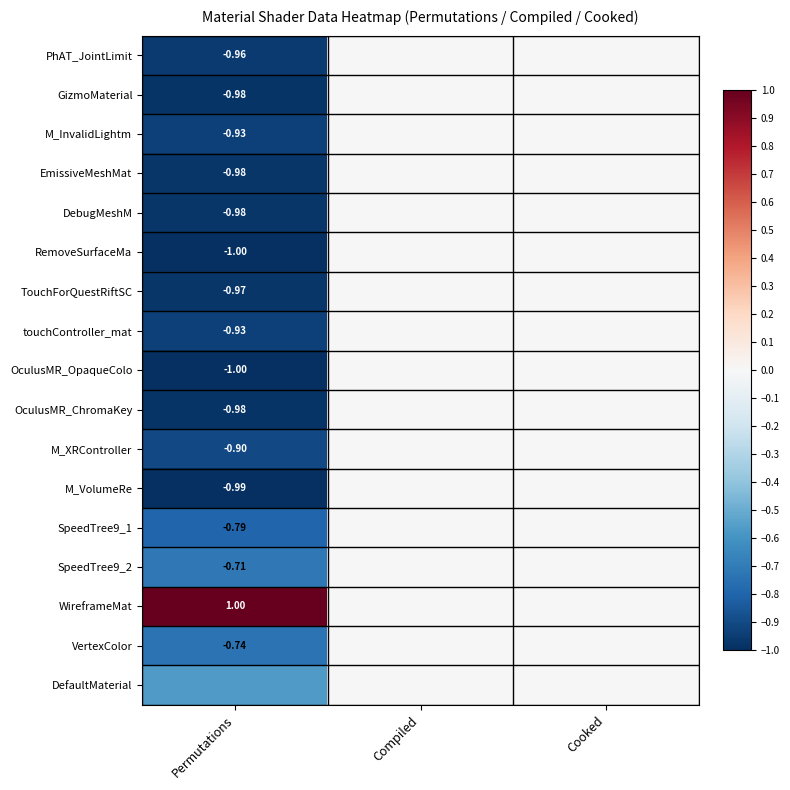

How many series are shown in this chart?

17